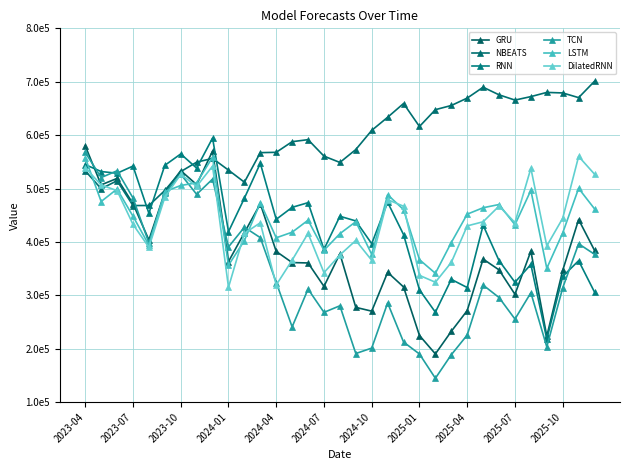

Which series has the largest range (max minus min)?

TCN